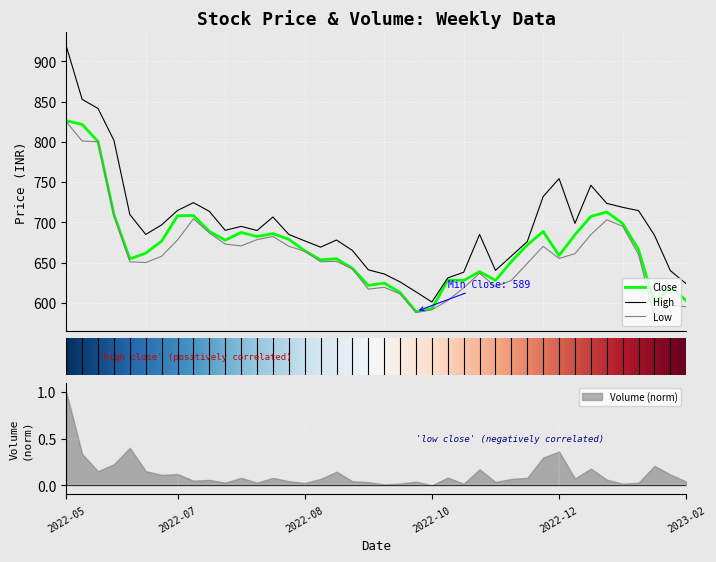

What is the label of the 28th point from the right?

2022-08-08